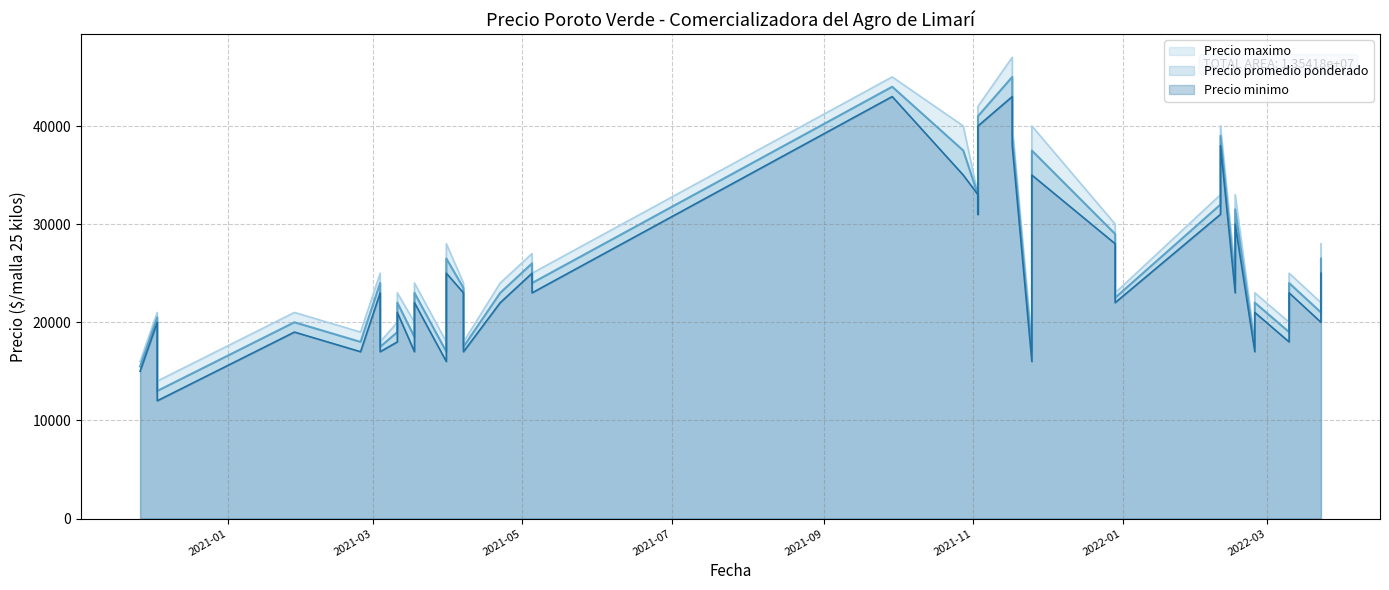

Is the value of Precio promedio ponderado at 2021-03-04 greater than the value of Precio minimo at 2021-01-28?

No